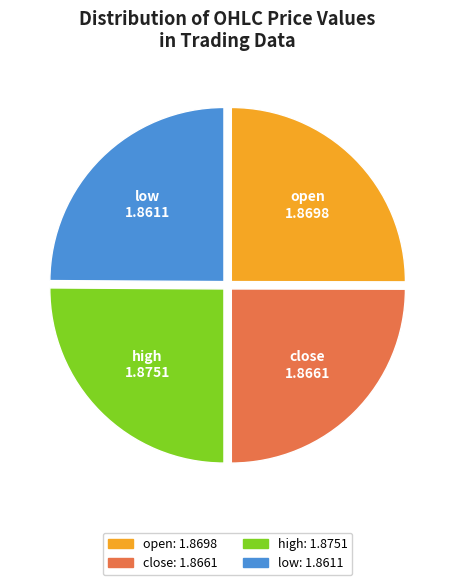

Does open represent more than half of the total?

No